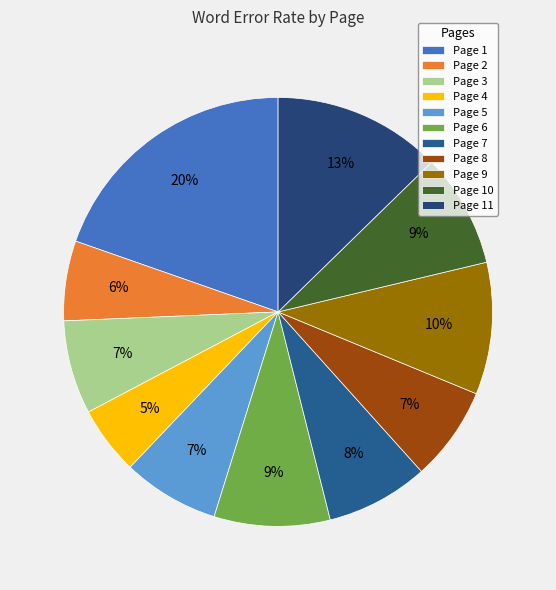

Which category has the smallest portion of the pie?

Page 4